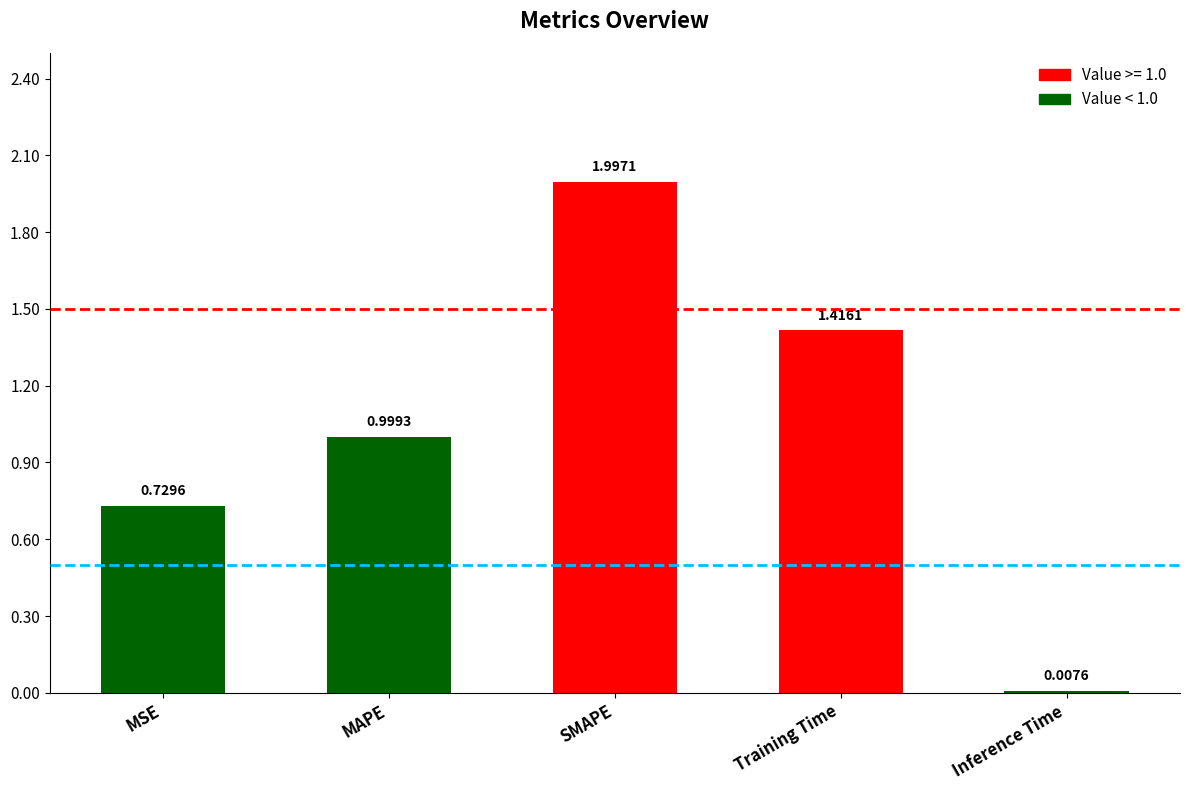

Rank the categories by value from lowest to highest.

Inference Time, MSE, MAPE, Training Time, SMAPE